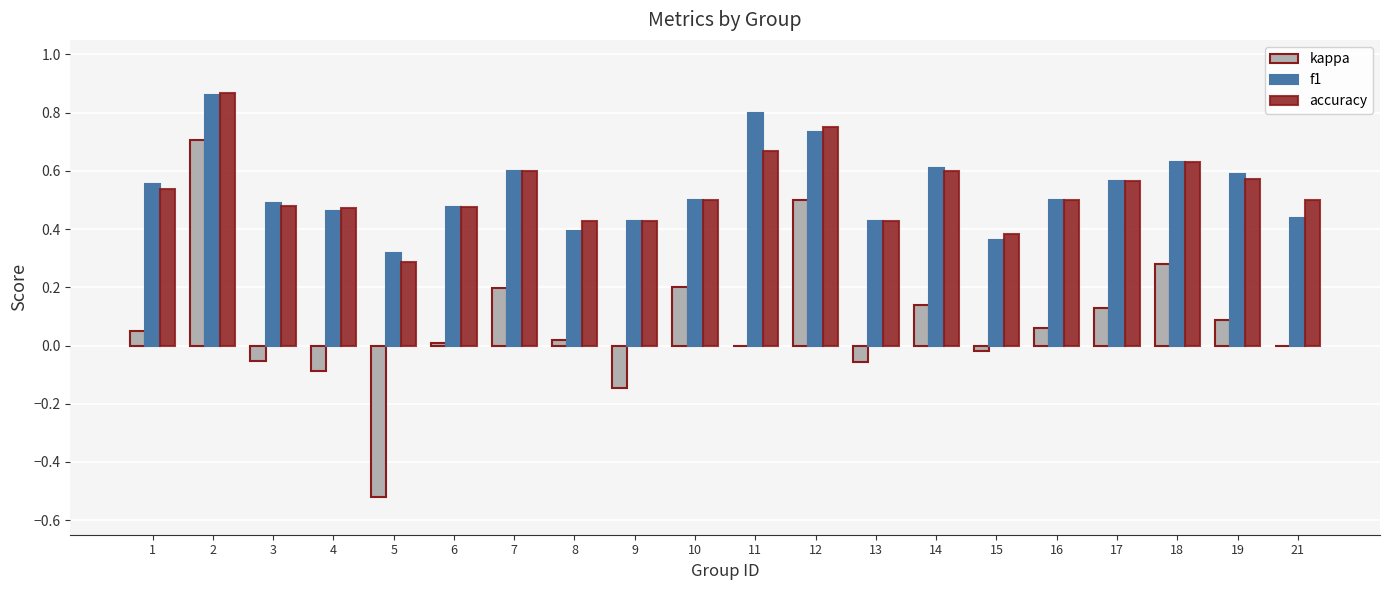

Which series changed the most between 3 and 17?

kappa